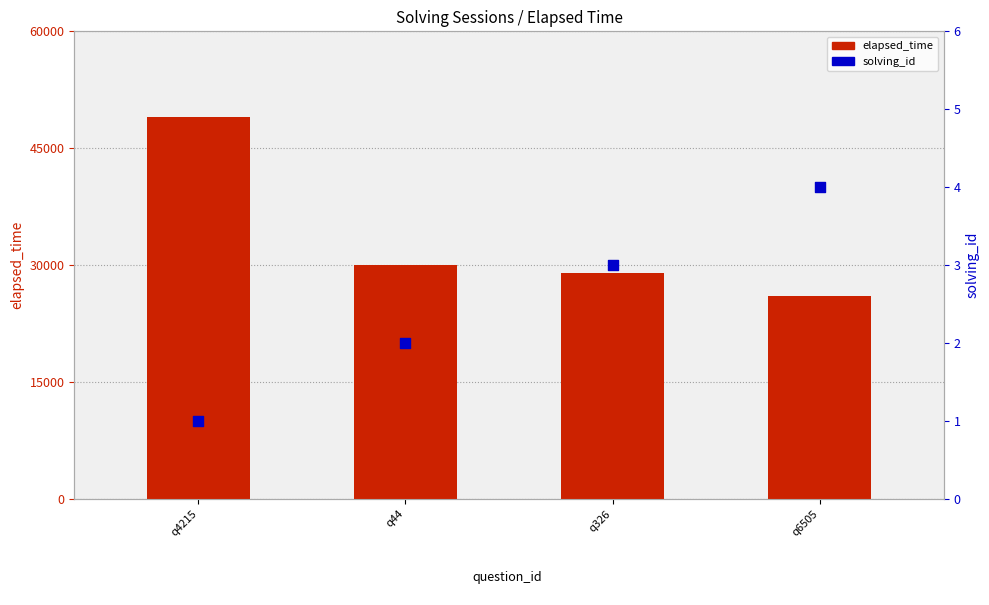

What is the total value across all series at q44?

30002